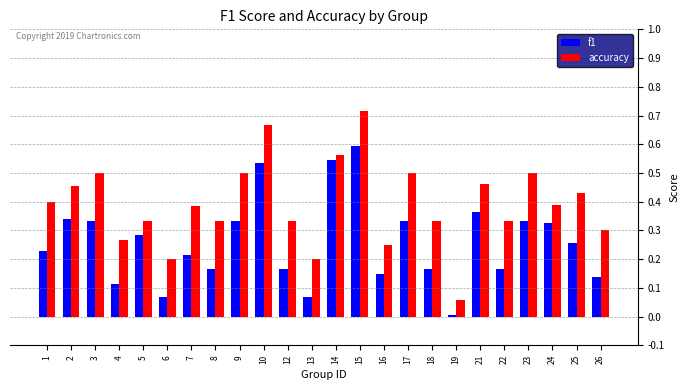

List the series in order of their peak value, highest first.

accuracy, f1